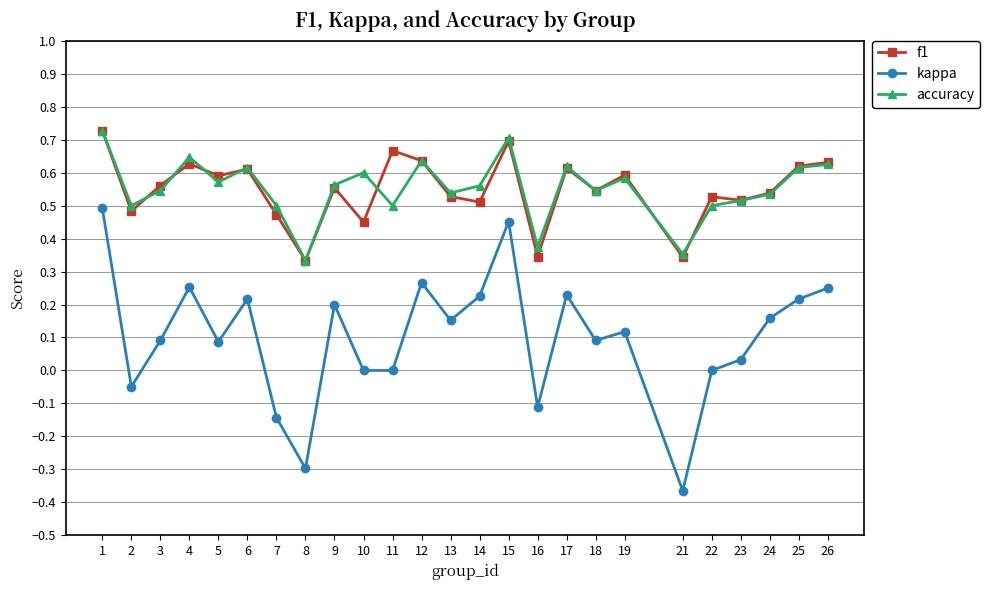

True or false: kappa and accuracy intersect in this chart.

False